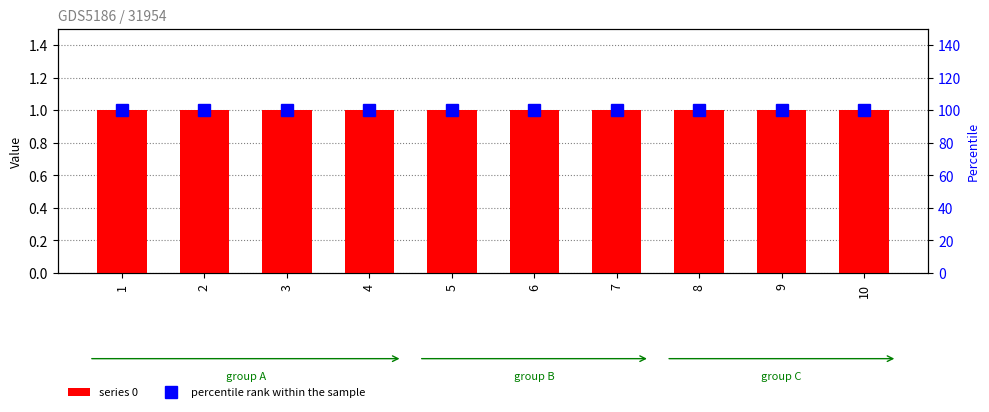

Which series has the largest range (max minus min)?

series 0